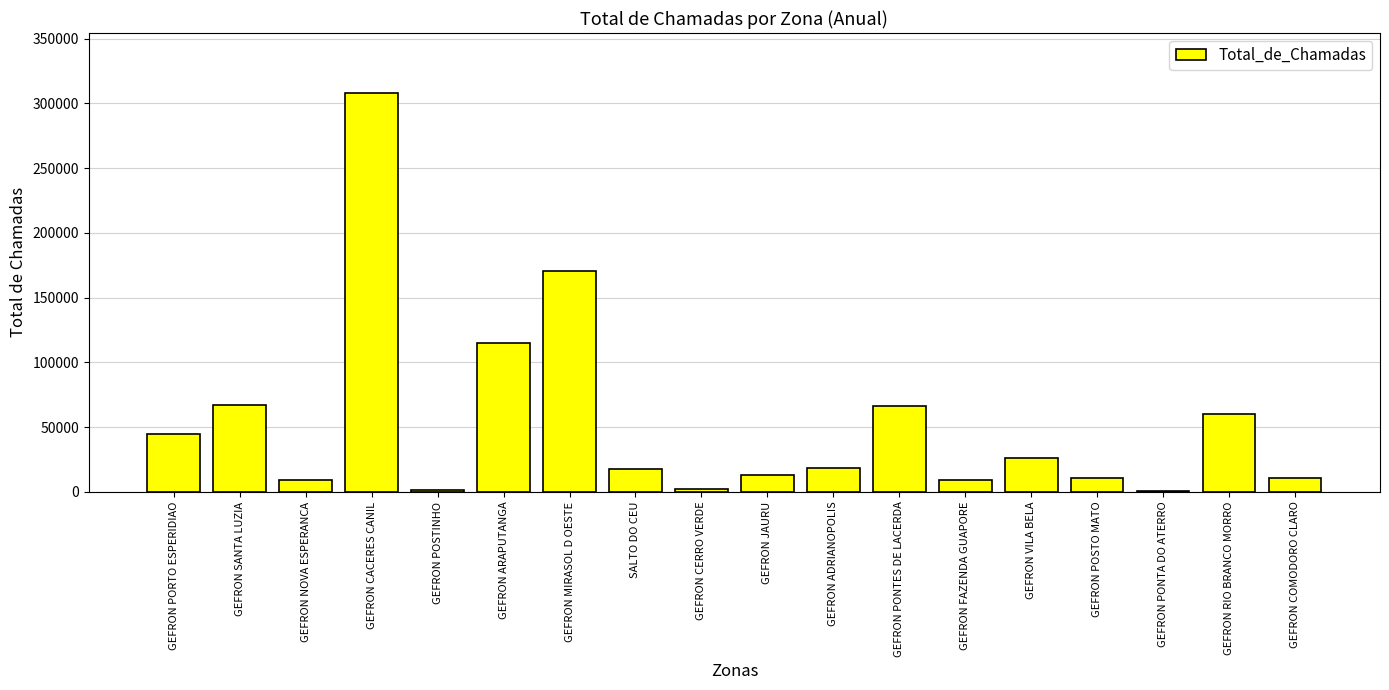

Approximately how many times larger is the value at GEFRON RIO BRANCO MORRO compared to GEFRON COMODORO CLARO?

5.5